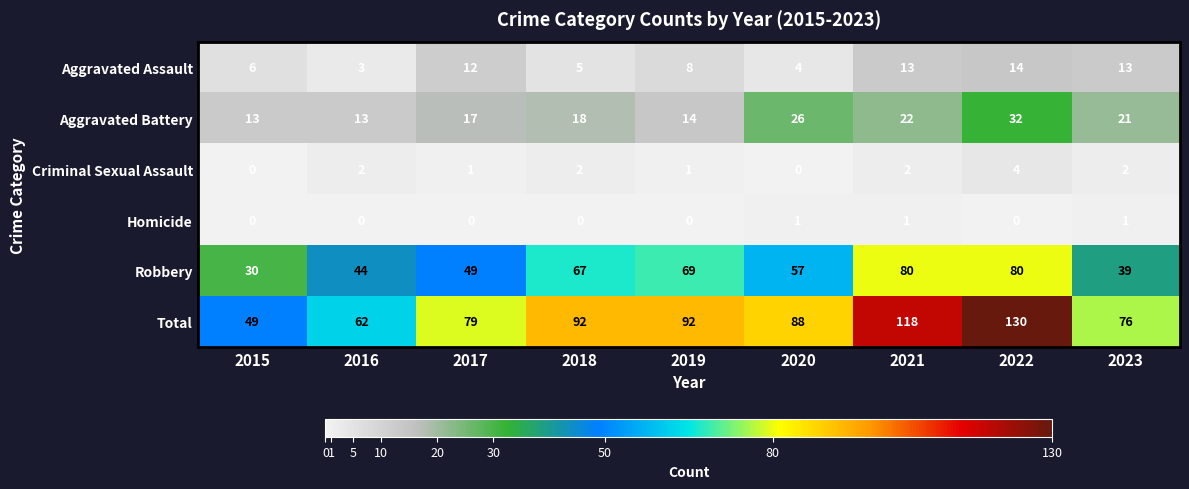

What is the difference between the highest and lowest values at 2018?

92